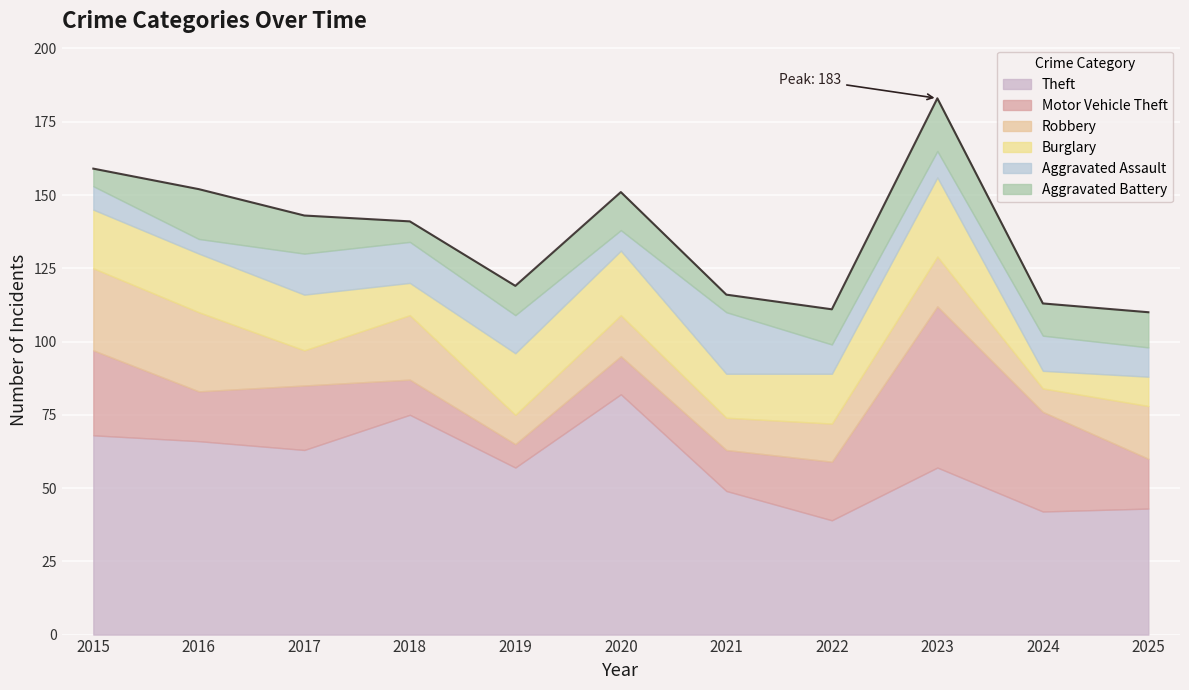

List the series in order of their peak value, highest first.

Theft, Motor Vehicle Theft, Robbery, Burglary, Aggravated Assault, Aggravated Battery